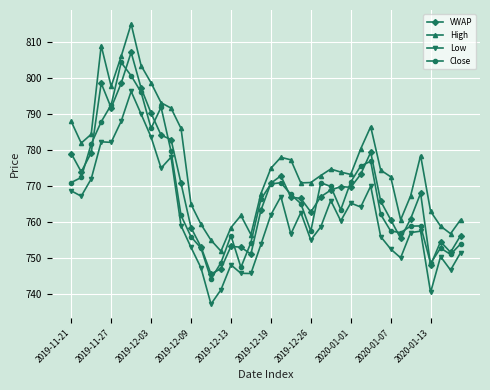

At how many categories does at least one series exceed 739?

40